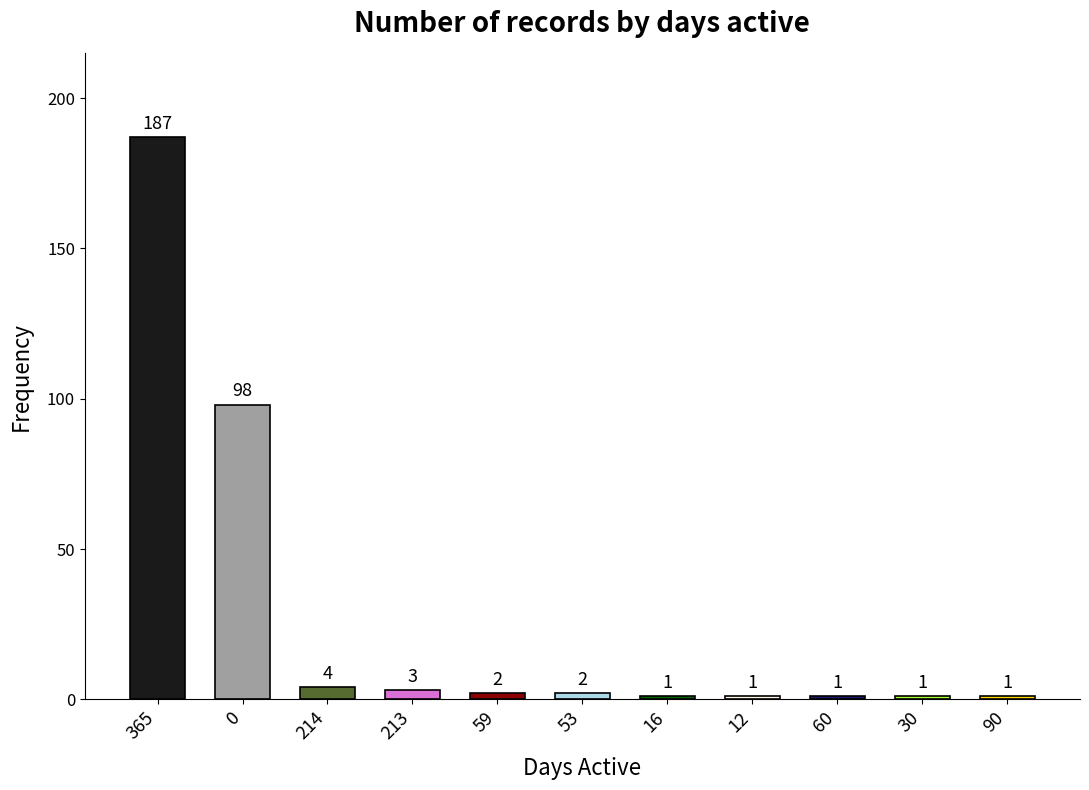

How many bars are there in total?

11